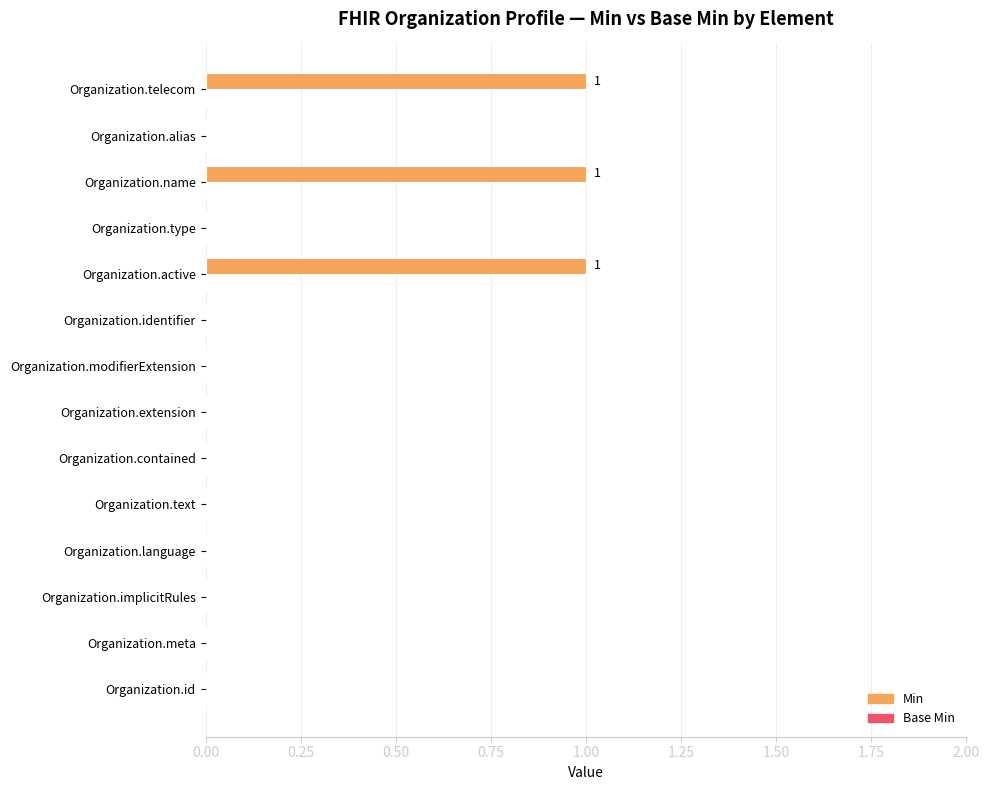

The value at Organization.identifier is 0. True or false?

True